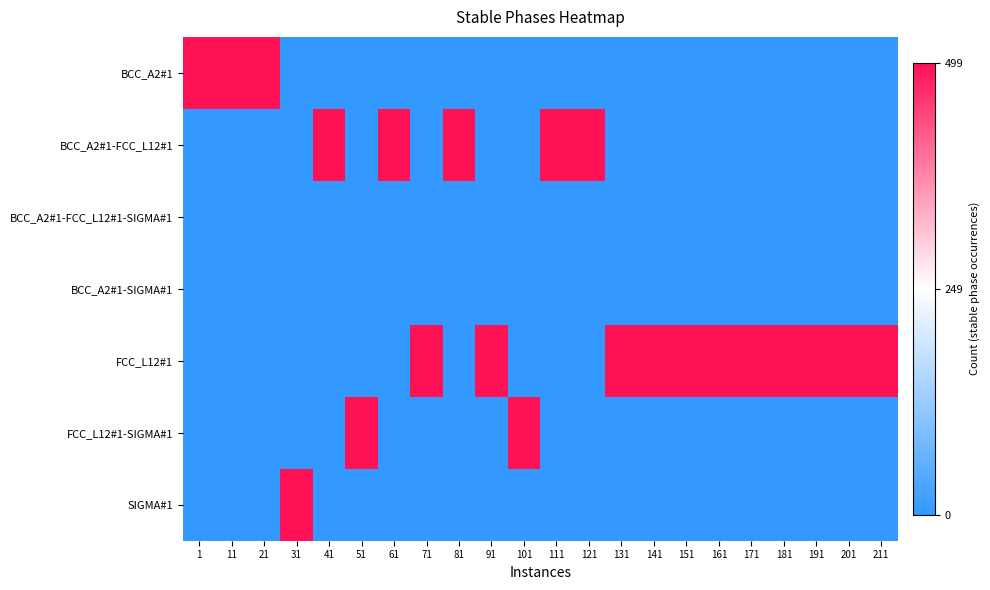

Reading left to right, transcribe all the data shown in this chart.

BCC_A2#1: 1=1	11=1	21=1	31=-1	41=-1	51=-1	61=-1	71=-1	81=-1	91=-1	101=-1	111=-1	121=-1	131=-1	141=-1	151=-1	161=-1	171=-1	181=-1	191=-1	201=-1	211=-1
BCC_A2#1-FCC_L12#1: 1=-1	11=-1	21=-1	31=-1	41=1	51=-1	61=1	71=-1	81=1	91=-1	101=-1	111=1	121=1	131=-1	141=-1	151=-1	161=-1	171=-1	181=-1	191=-1	201=-1	211=-1
BCC_A2#1-FCC_L12#1-SIGMA#1: 1=-1	11=-1	21=-1	31=-1	41=-1	51=-1	61=-1	71=-1	81=-1	91=-1	101=-1	111=-1	121=-1	131=-1	141=-1	151=-1	161=-1	171=-1	181=-1	191=-1	201=-1	211=-1
BCC_A2#1-SIGMA#1: 1=-1	11=-1	21=-1	31=-1	41=-1	51=-1	61=-1	71=-1	81=-1	91=-1	101=-1	111=-1	121=-1	131=-1	141=-1	151=-1	161=-1	171=-1	181=-1	191=-1	201=-1	211=-1
FCC_L12#1: 1=-1	11=-1	21=-1	31=-1	41=-1	51=-1	61=-1	71=1	81=-1	91=1	101=-1	111=-1	121=-1	131=1	141=1	151=1	161=1	171=1	181=1	191=1	201=1	211=1
FCC_L12#1-SIGMA#1: 1=-1	11=-1	21=-1	31=-1	41=-1	51=1	61=-1	71=-1	81=-1	91=-1	101=1	111=-1	121=-1	131=-1	141=-1	151=-1	161=-1	171=-1	181=-1	191=-1	201=-1	211=-1
SIGMA#1: 1=-1	11=-1	21=-1	31=1	41=-1	51=-1	61=-1	71=-1	81=-1	91=-1	101=-1	111=-1	121=-1	131=-1	141=-1	151=-1	161=-1	171=-1	181=-1	191=-1	201=-1	211=-1